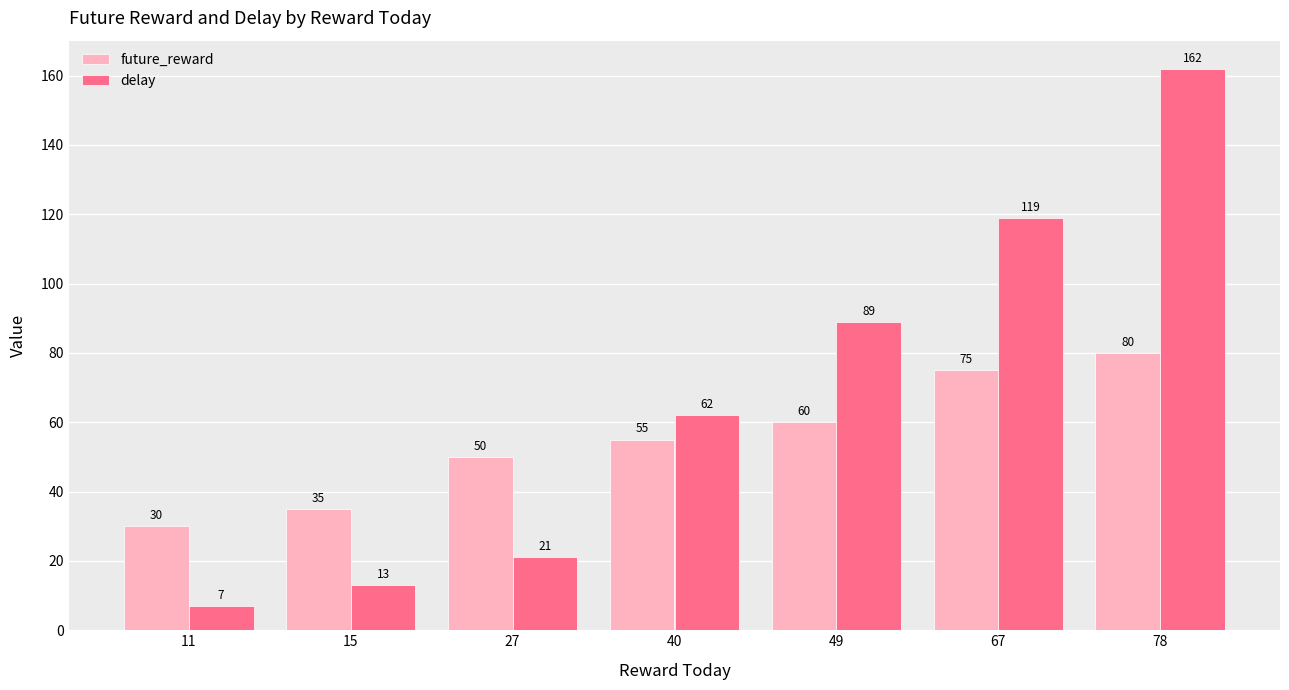

How many data points does each series have?

7